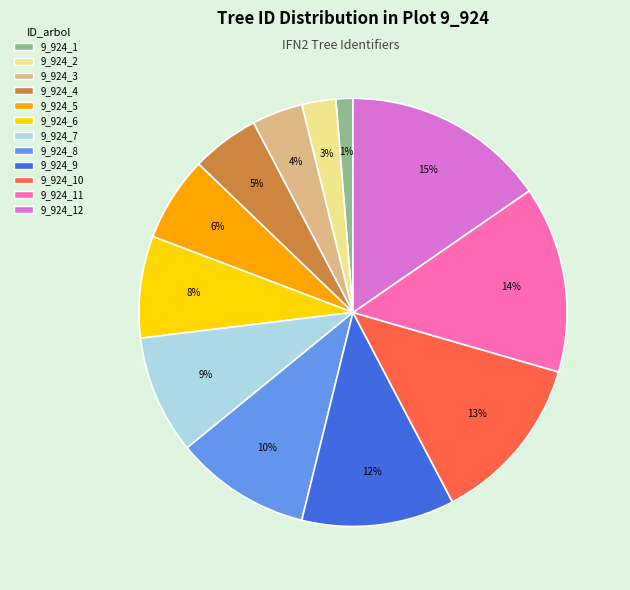

Is there any slice that represents more than half of the pie?

No